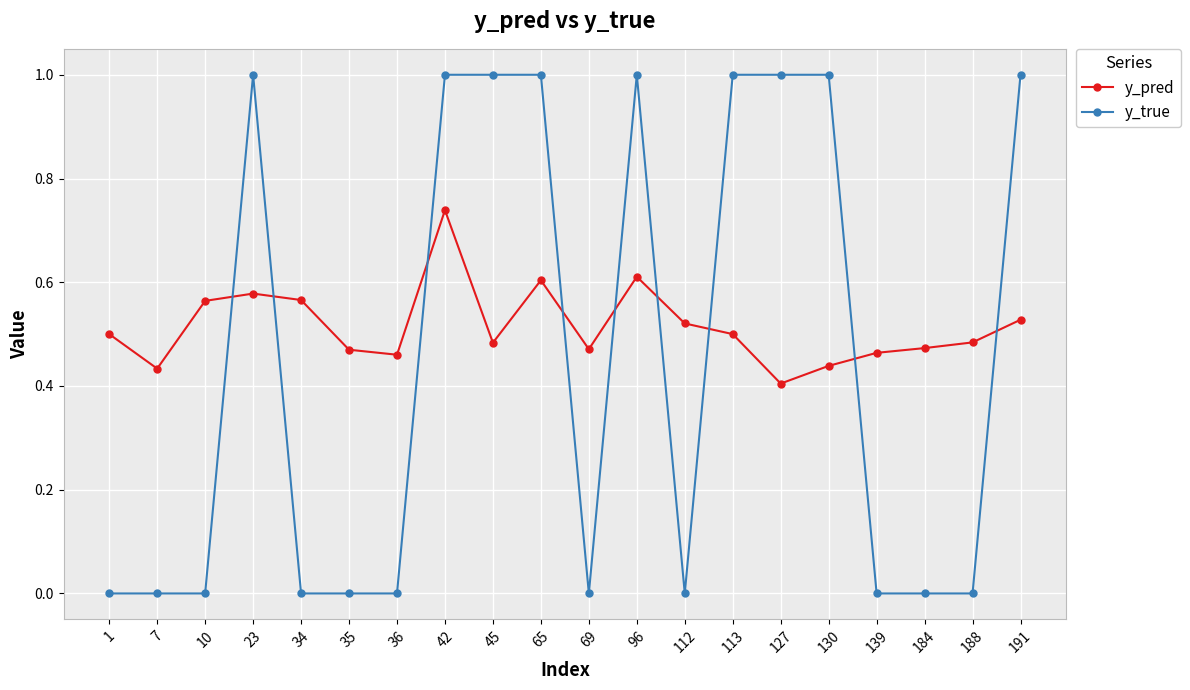

Where is y_pred nearest to the value 0?

127